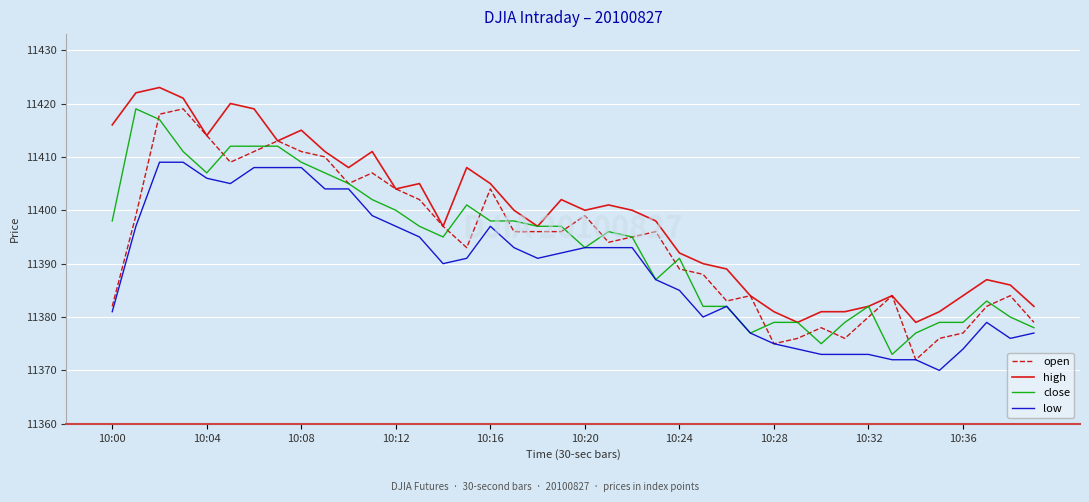

Count the number of categories in the chart.

40